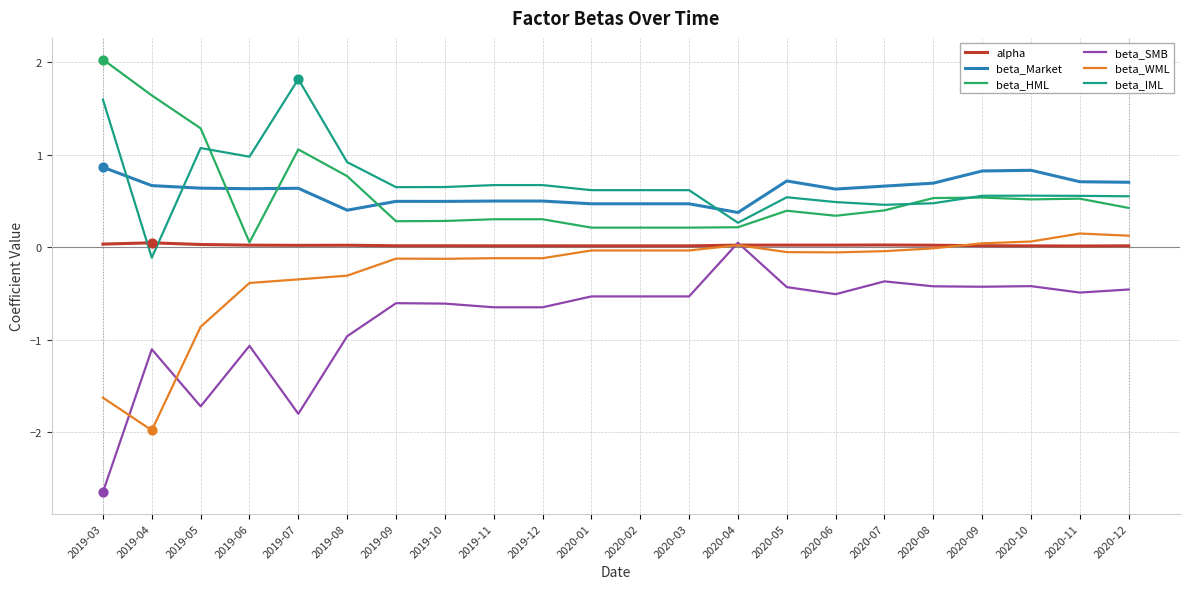

Is the value of beta_Market at 2019-07 greater than the value of beta_IML at 2020-11?

Yes